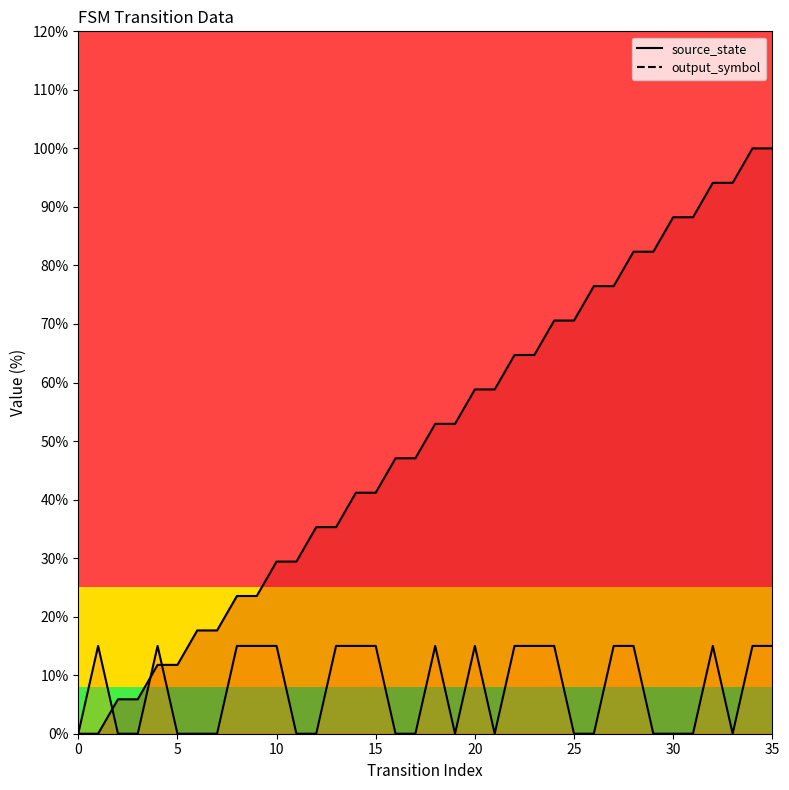

How many data points in source_state_line are above 0?

34